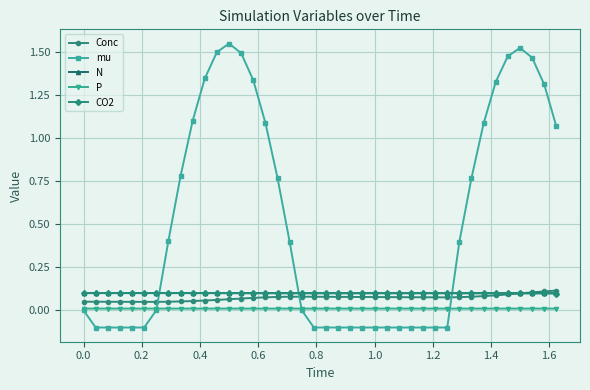

True or false: P and CO2 intersect in this chart.

False